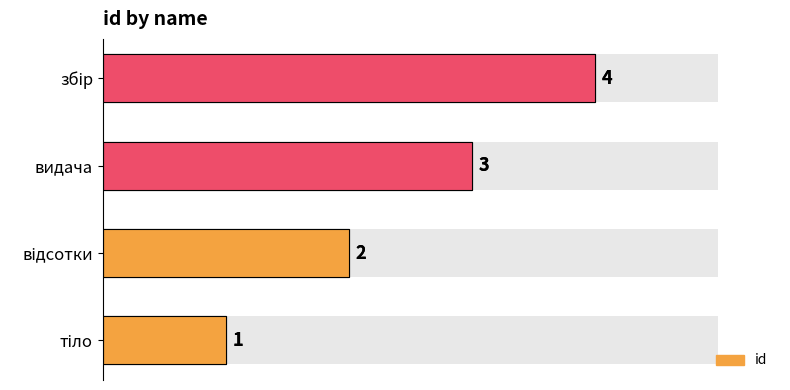

Between відсотки and збір, which is larger?

збір